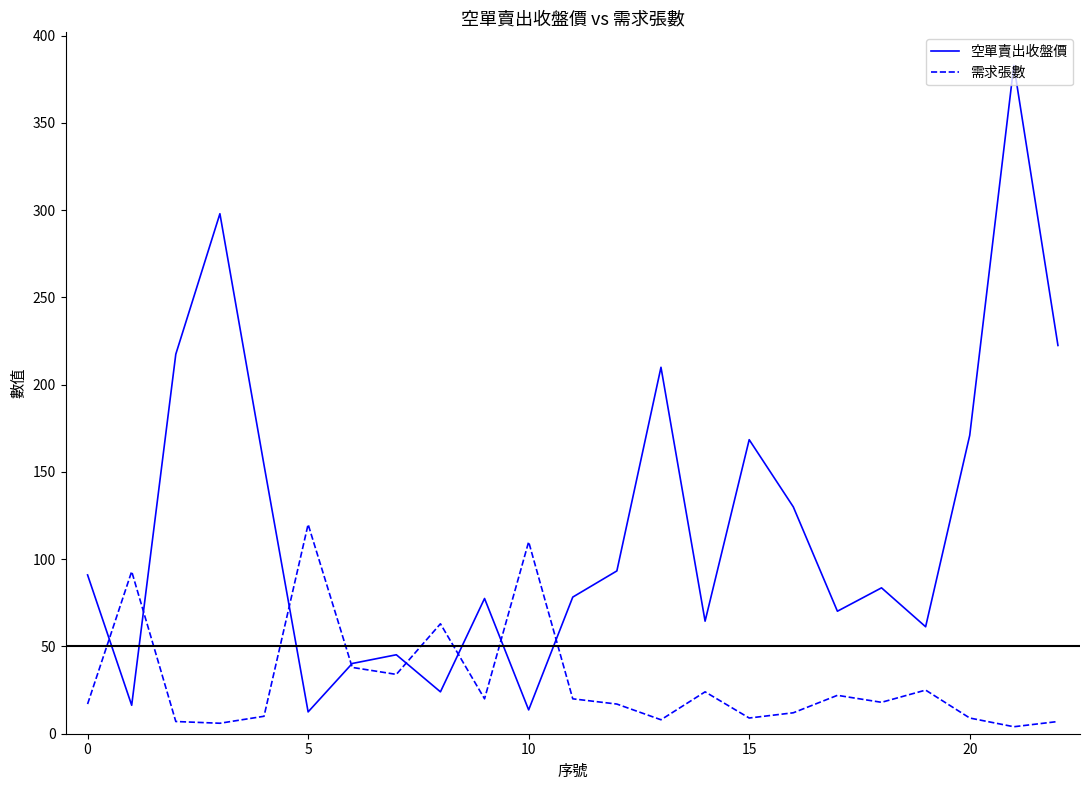

List the series in order of their overall mean, highest first.

空單賣出收盤價, 需求張數